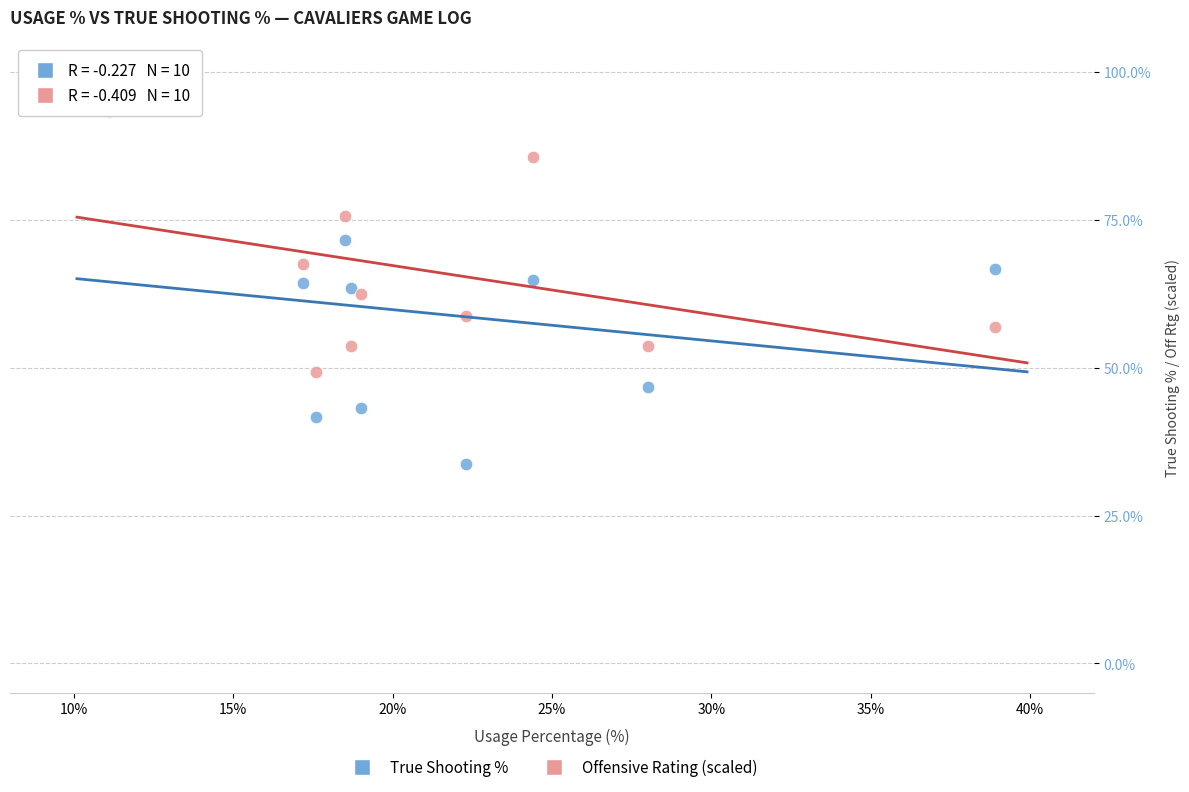

What are all the series names shown in the legend?

True Shooting %, Offensive Rating (scaled)